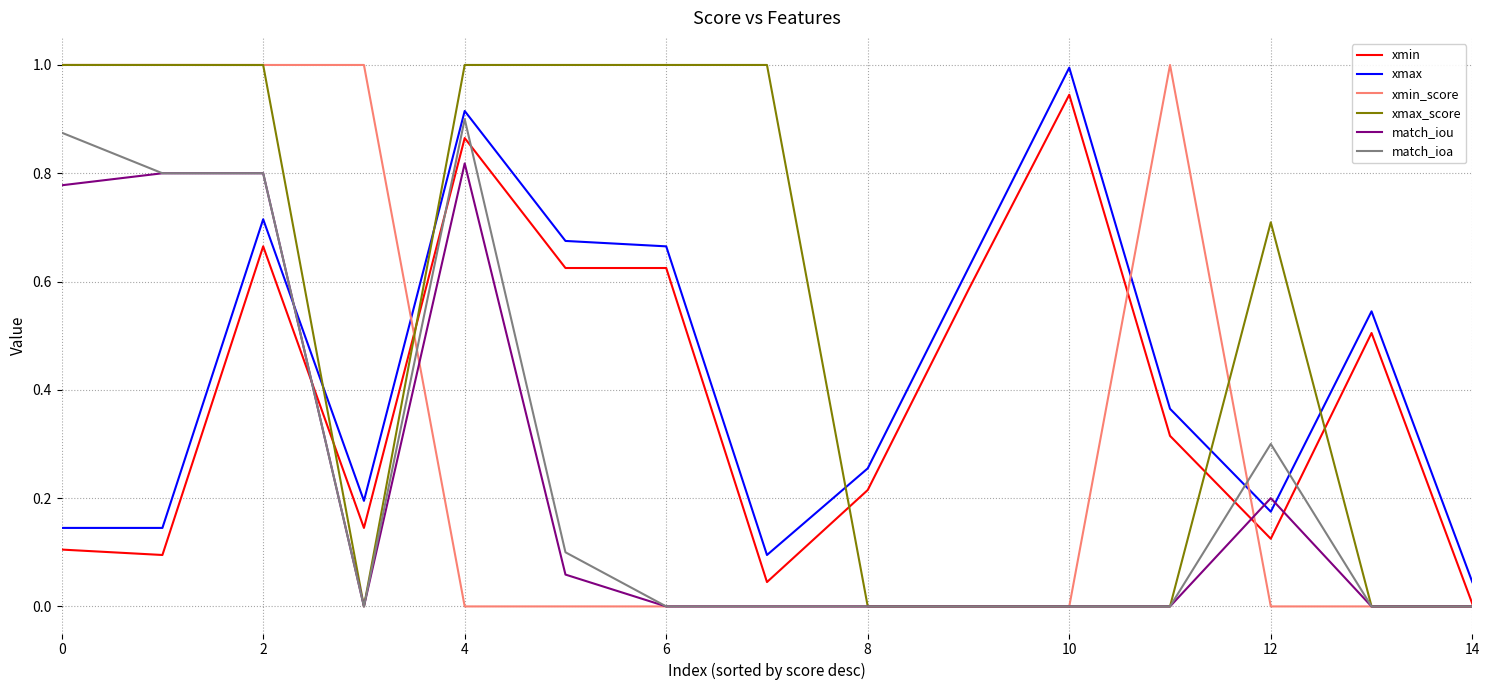

At how many categories does at least one series exceed 0?

15